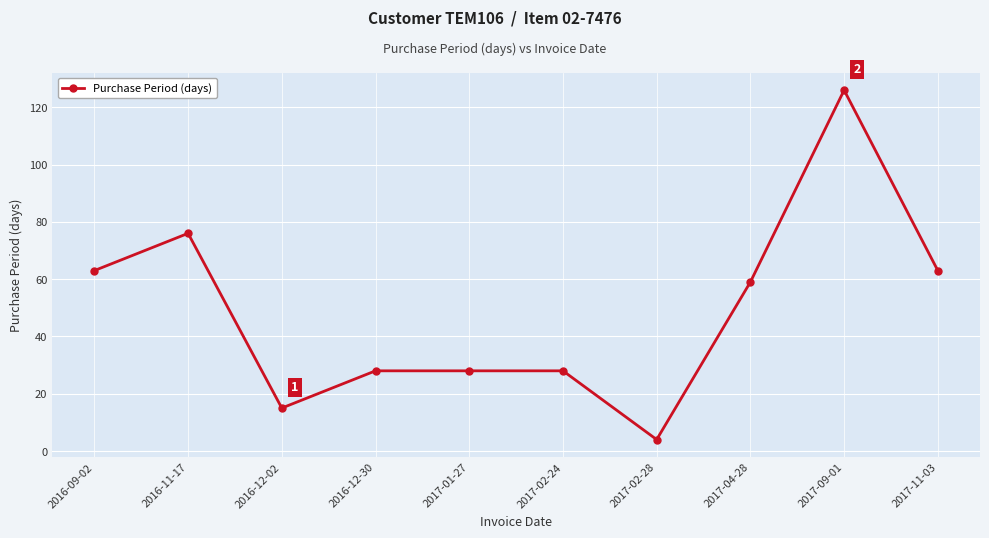

What position from the right is 2016-11-17?

9